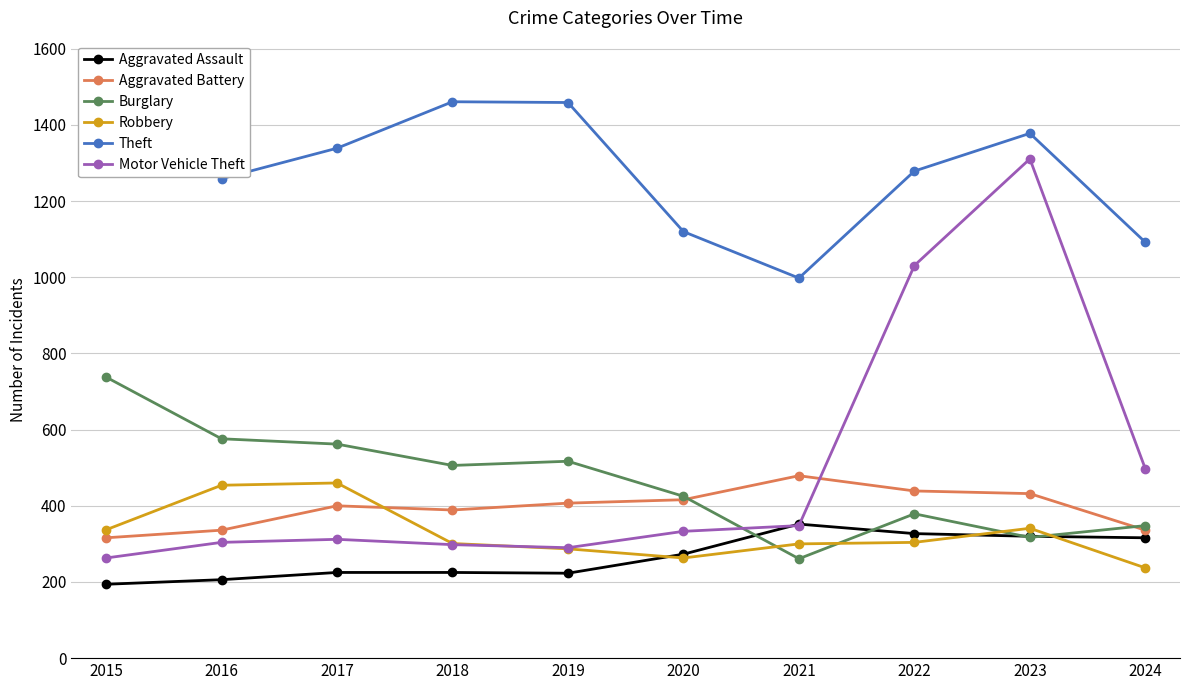

How many data points does each series have?

10